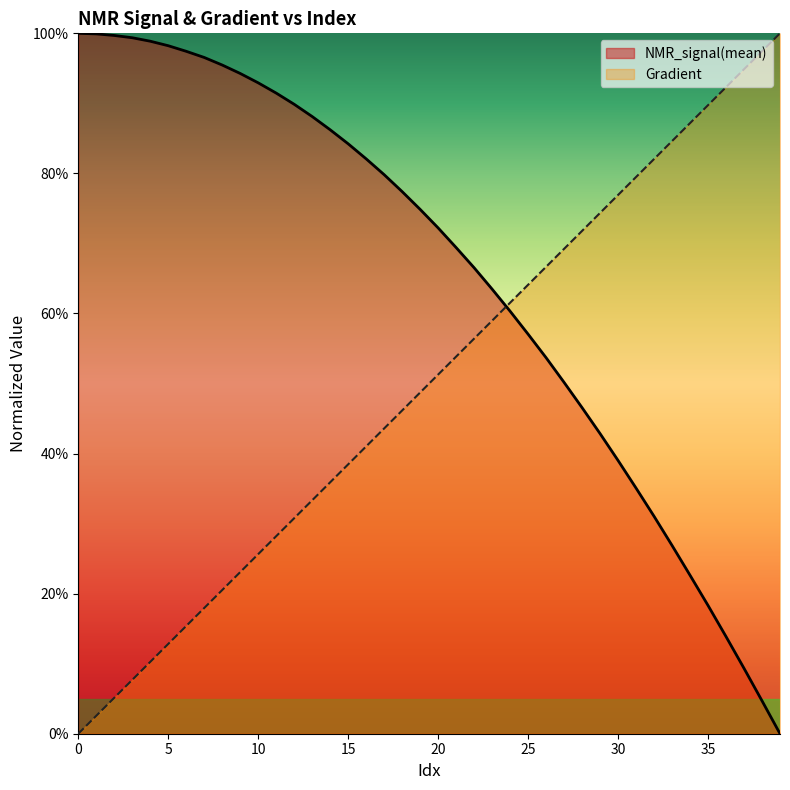

How many values in Gradient are above zero?

39